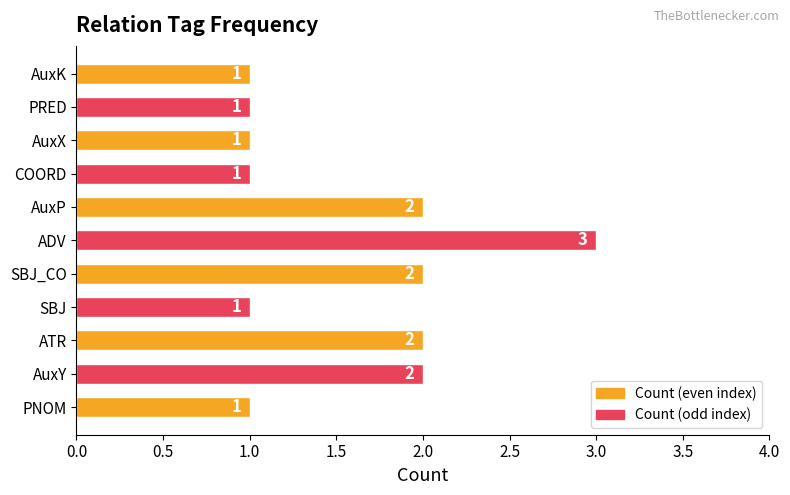

Is it true that the value at ATR is 3?

False